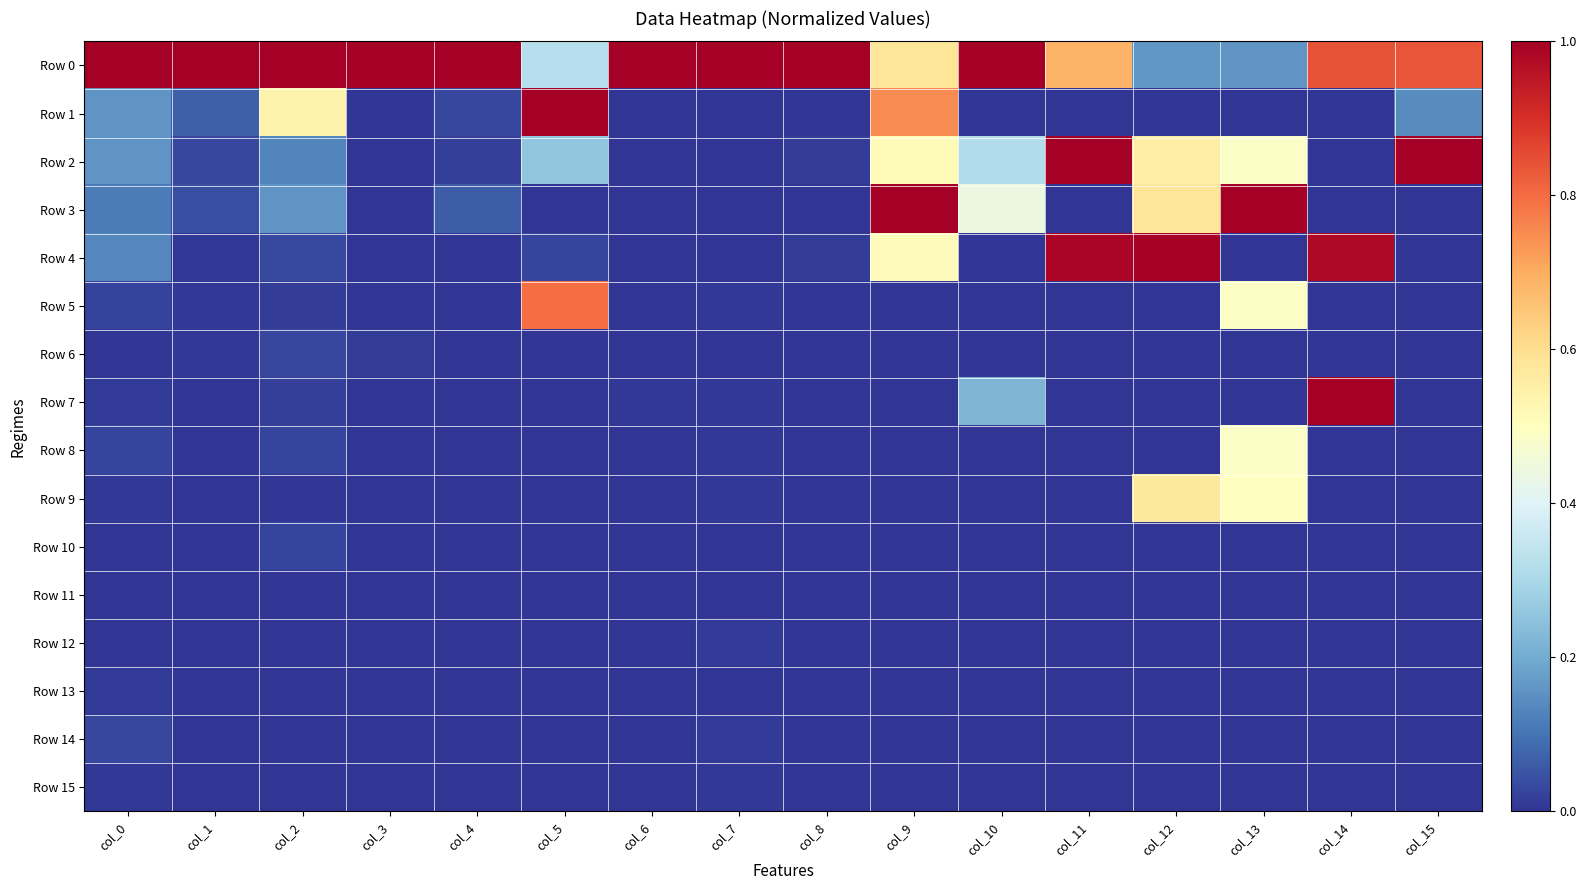

What is the difference between the highest and lowest values at col_10?

1.0